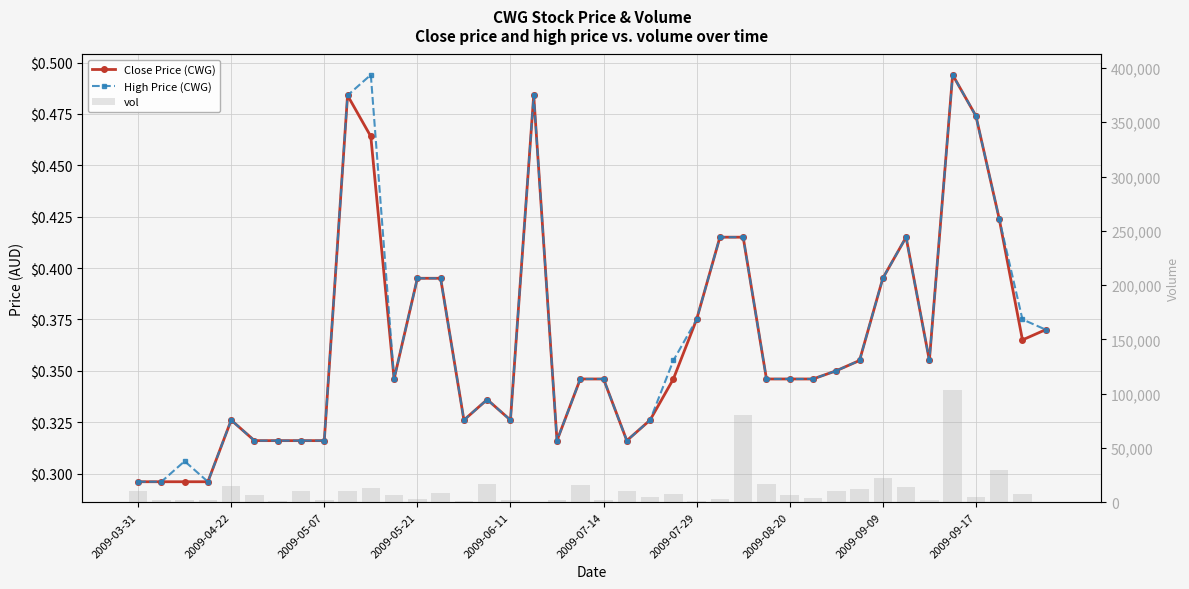

What is the difference between the maximum and second lowest values in the Close Price (CWG) series?

0.2